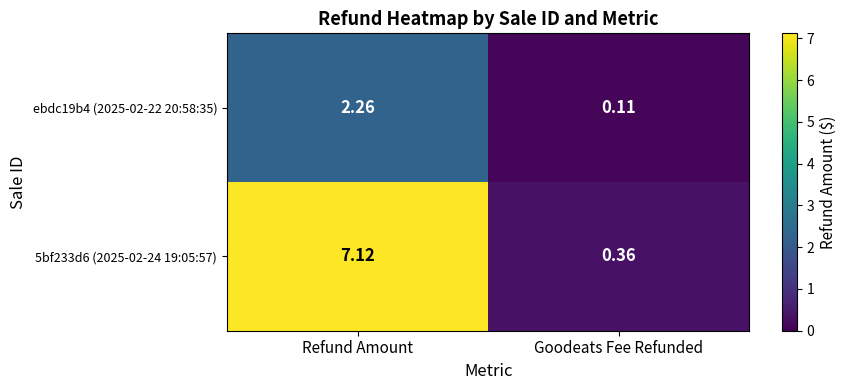

Which category has the highest value in the 5bf233d6 (2025-02-24 19:05:57) series?

Refund Amount